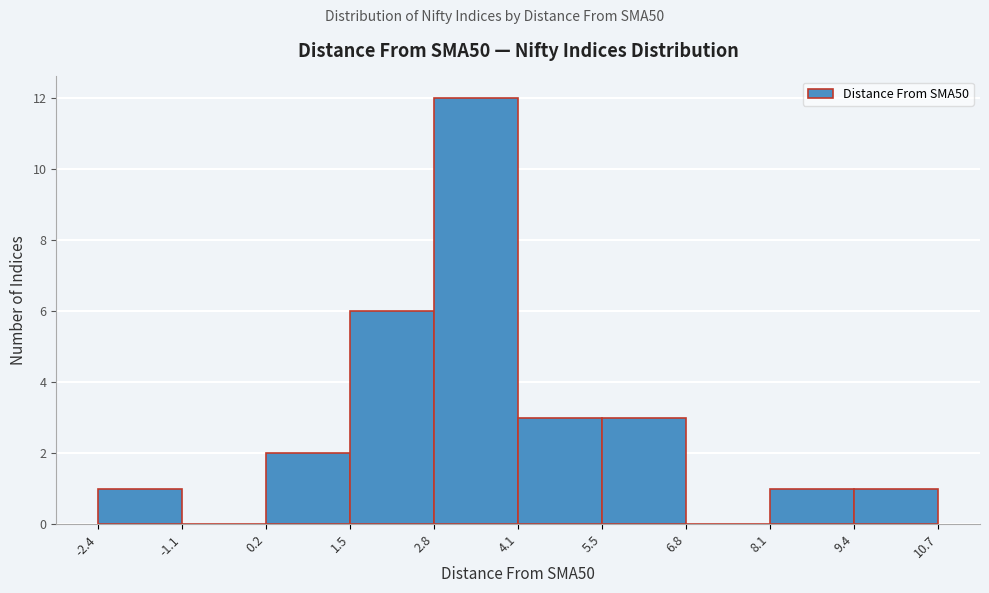

Reading left to right, list every bar in this chart as the range it spans on the x-axis followed by its height. The values are not printed on the chart, so give them approximately, as read against the axis.

-2.4 to -1.1: 1
-1.1 to 0.2: 0
0.2 to 1.5: 2
1.5 to 2.8: 6
2.8 to 4.1: 12
4.1 to 5.5: 3
5.5 to 6.8: 3
6.8 to 8.1: 0
8.1 to 9.4: 1
9.4 to 10.7: 1